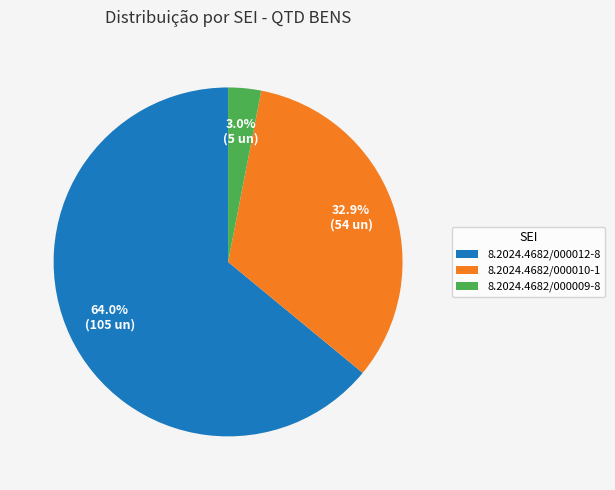

Rank the categories by value from lowest to highest.

8.2024.4682/000009-8, 8.2024.4682/000010-1, 8.2024.4682/000012-8